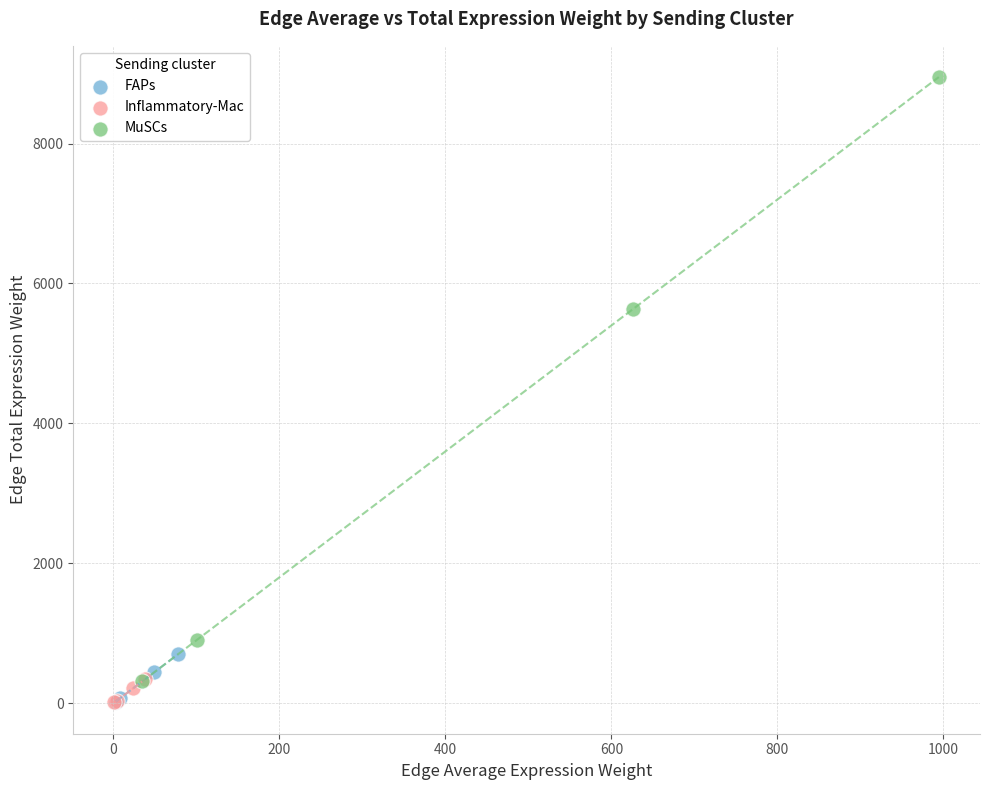

Which series contains the highest Y value?

MuSCs